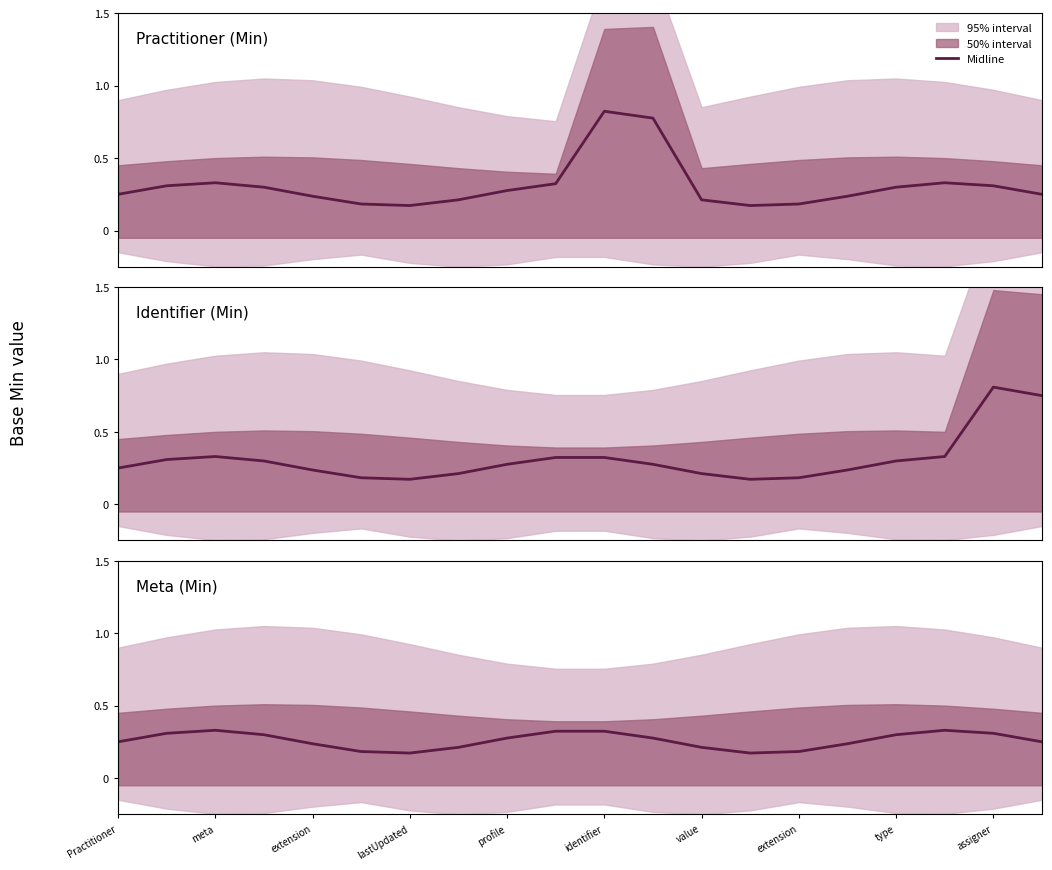

Which series has the widest spread of values?

Practitioner (Min)